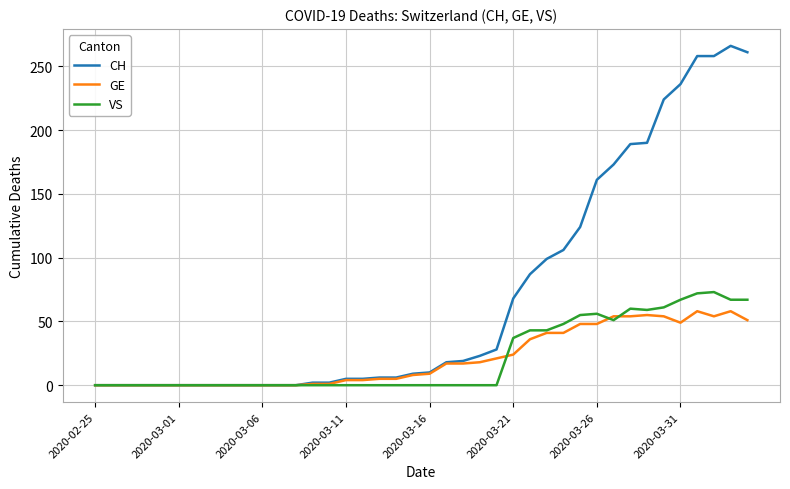

What is the maximum value for GE?

58